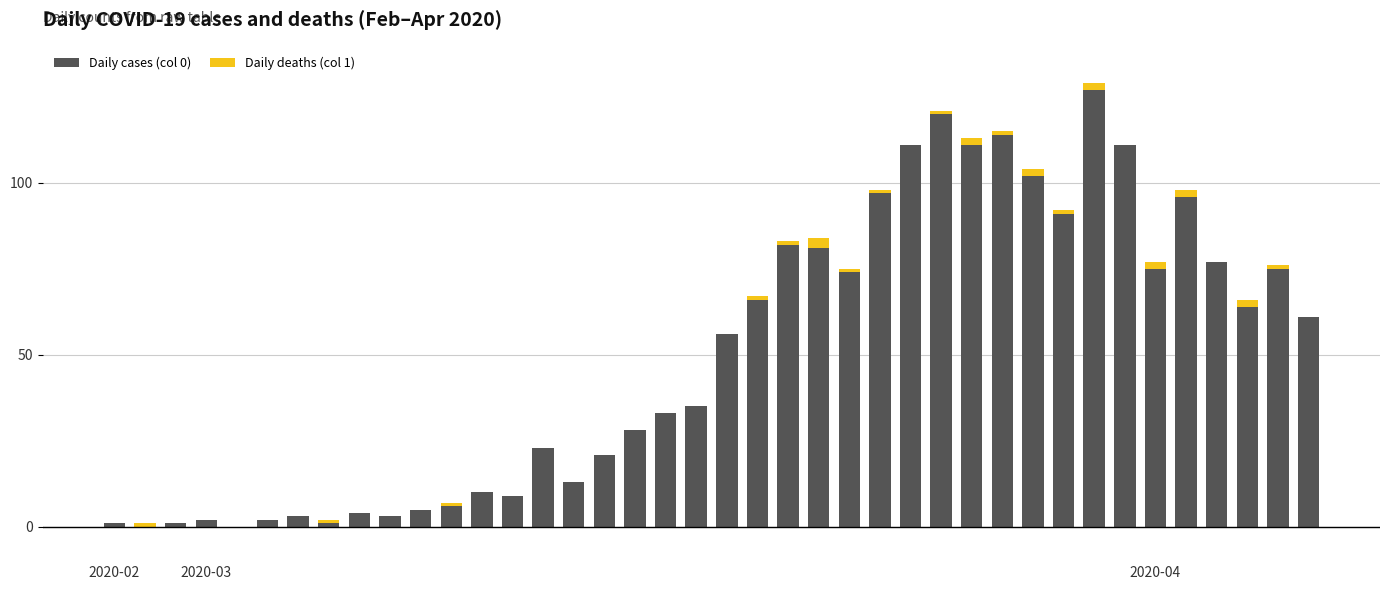

Count the Daily deaths (col 1) values in the range 0 to 1.

33